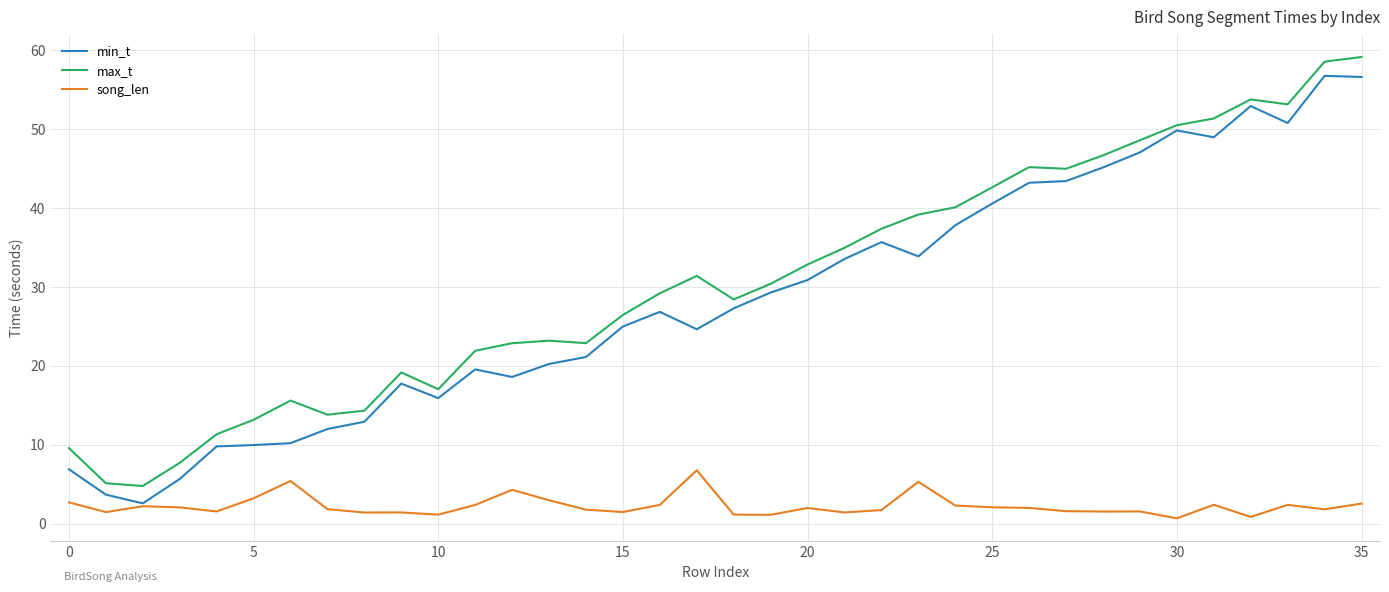

How many series are shown in this chart?

3